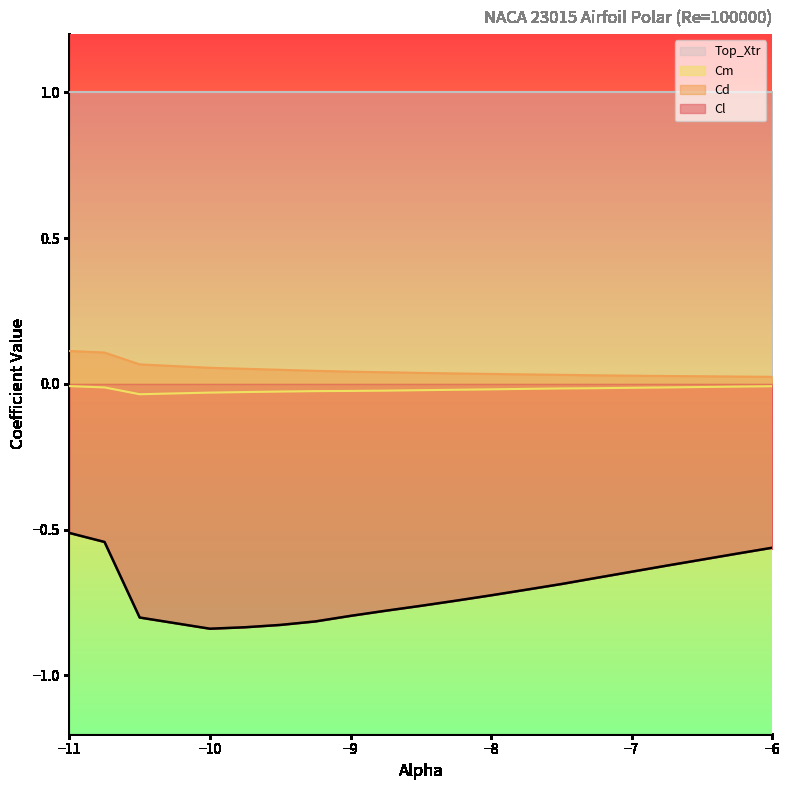

At which label does Cd reach its minimum?

-6.0